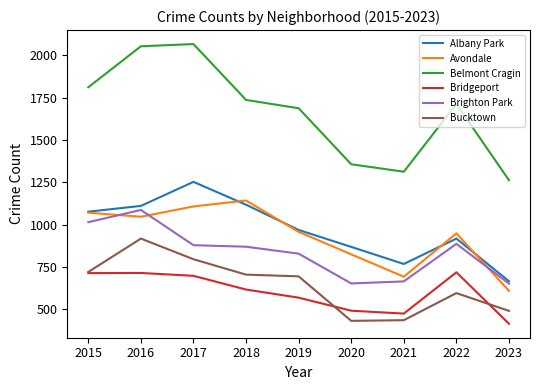

What is the greatest value displayed?

2066